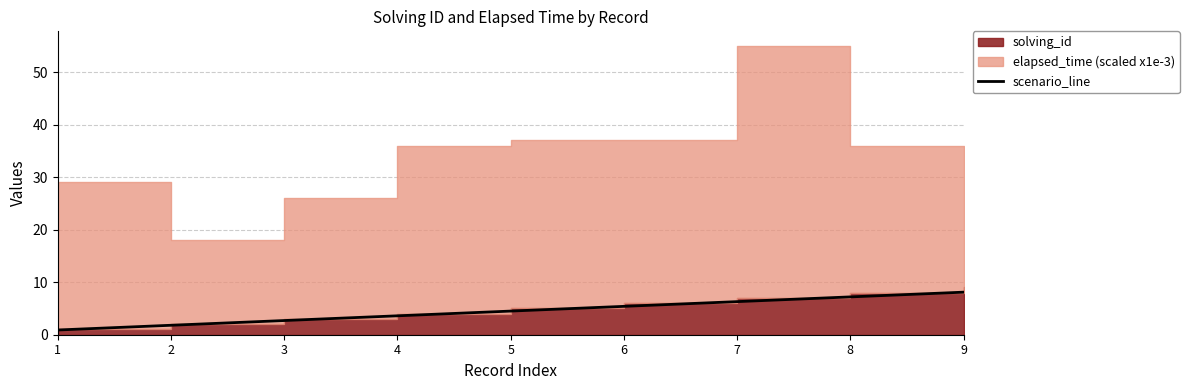

Which has a higher value, 9 or 6?

9